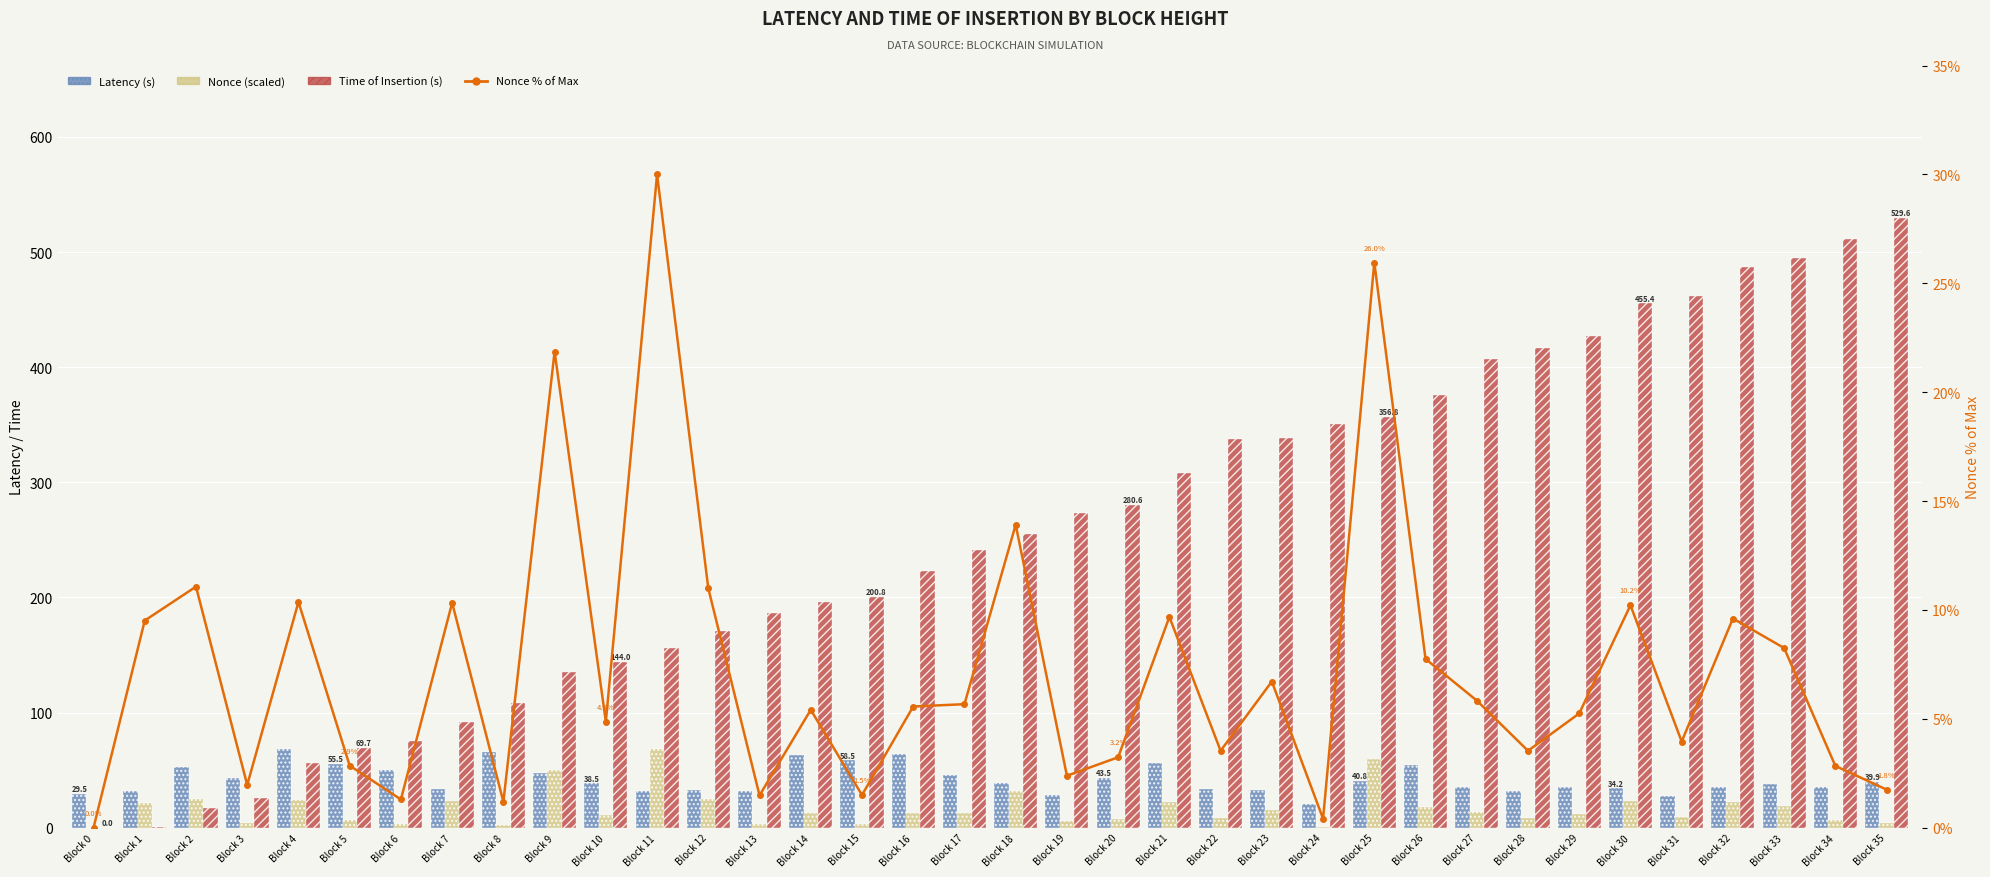

What is the difference between the Nonce (scaled) values at Block 10 and Block 1?

10.6